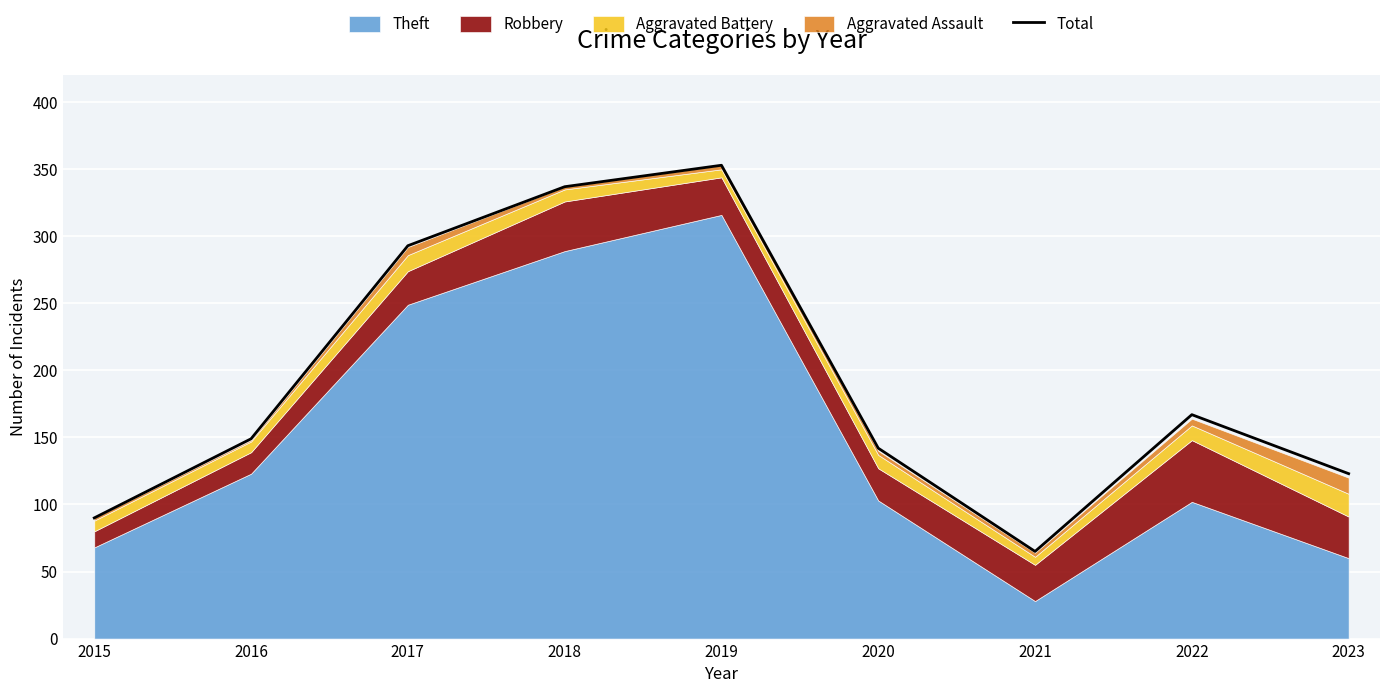

The chart shows a value of 142 at 2020. True or false?

True